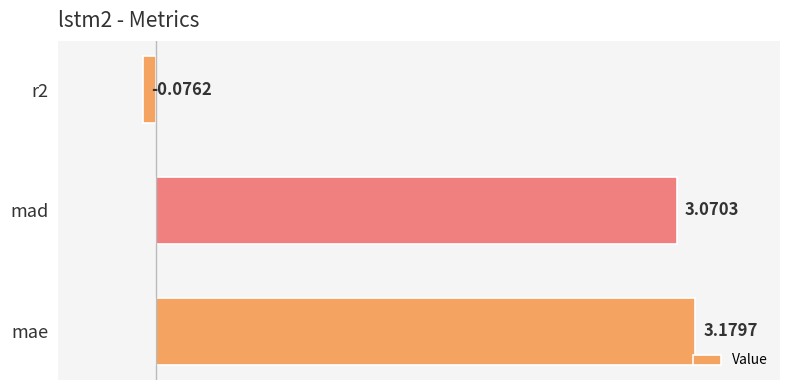

Rank the categories by value from lowest to highest.

r2, mad, mae